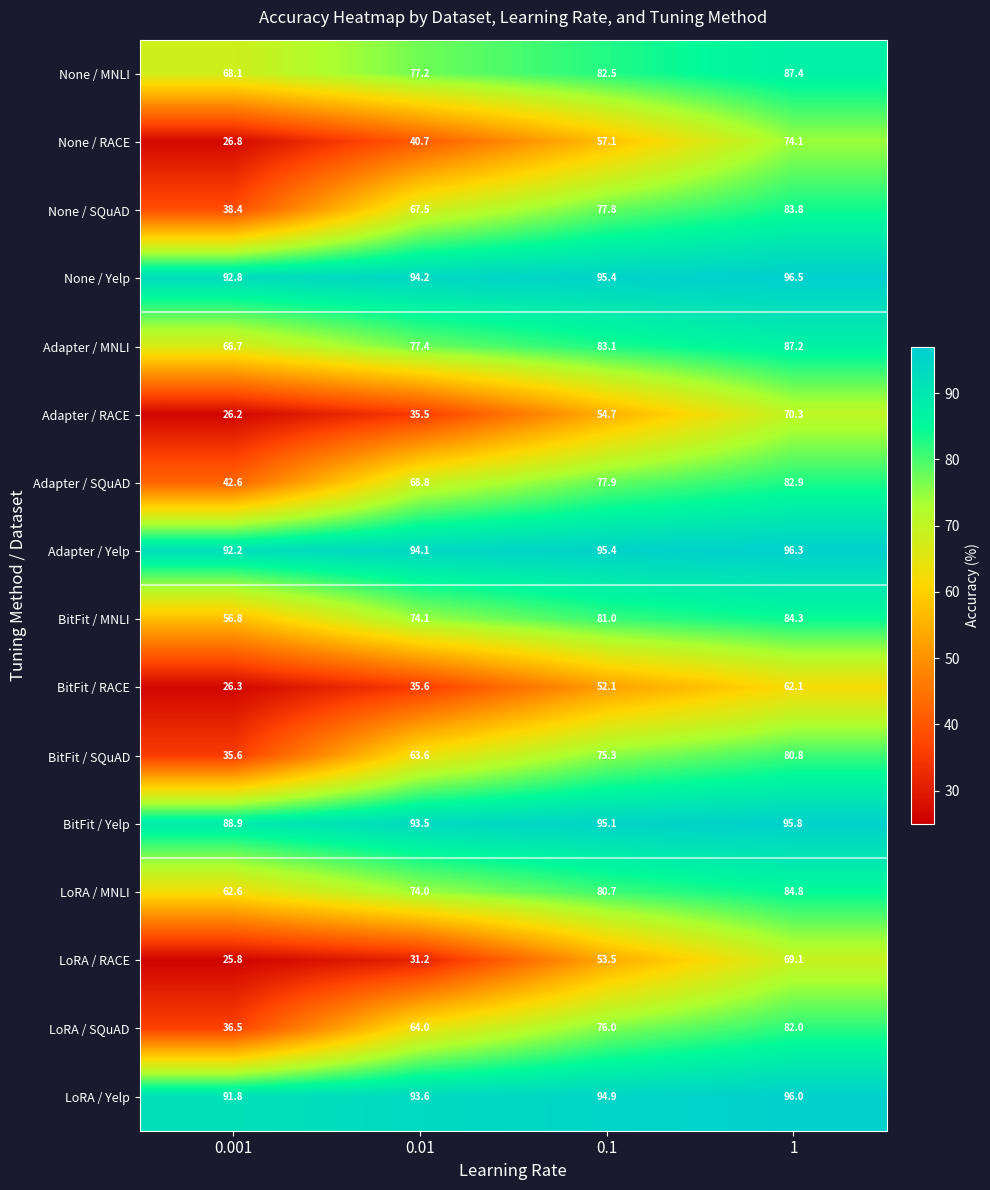

What is the difference between the maximum and minimum values in the BitFit / RACE series?

35.8